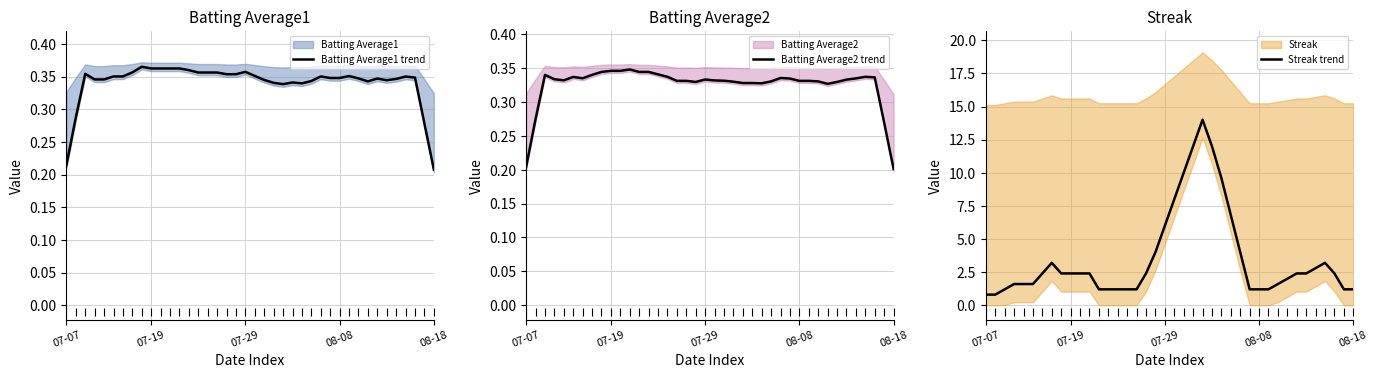

At which category is the sum across all series the highest?

23